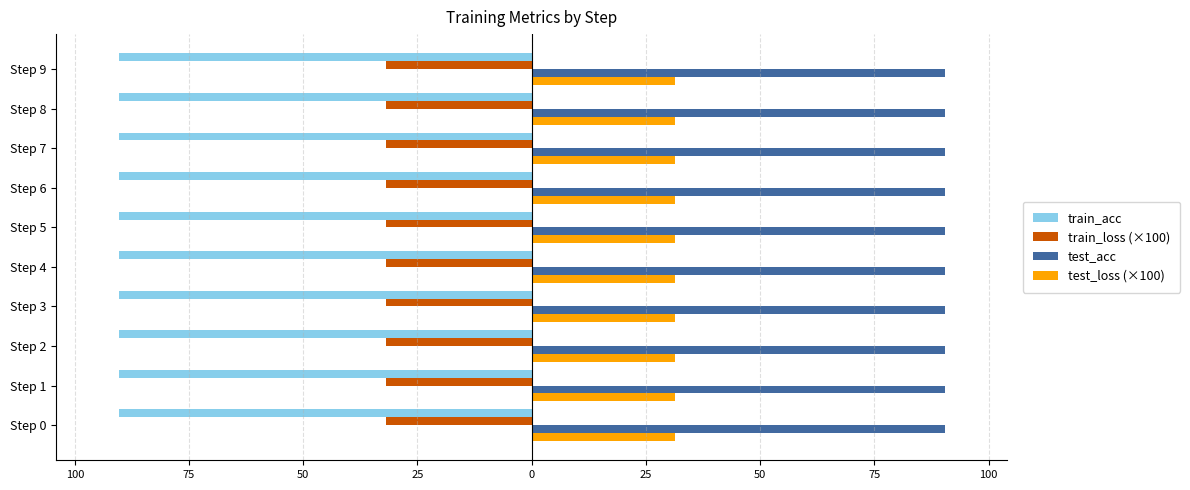

What are all the series names shown in the legend?

train_acc, train_loss (×100), test_acc, test_loss (×100)